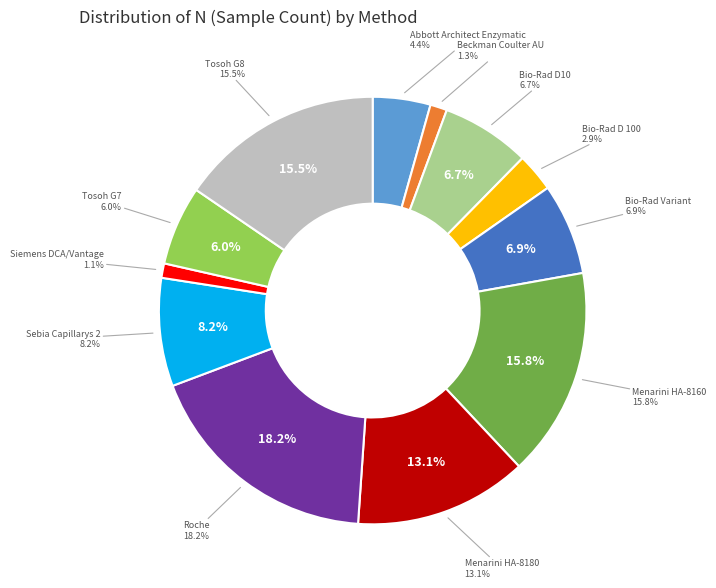

The Menarini HA-8180 slice represents 1% of the pie. True or false?

False